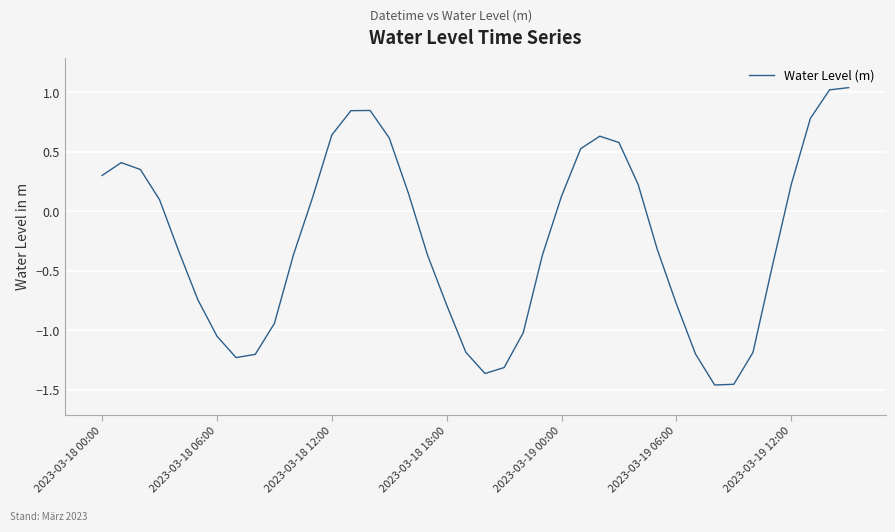

What is the difference between the maximum and minimum values?

2.5